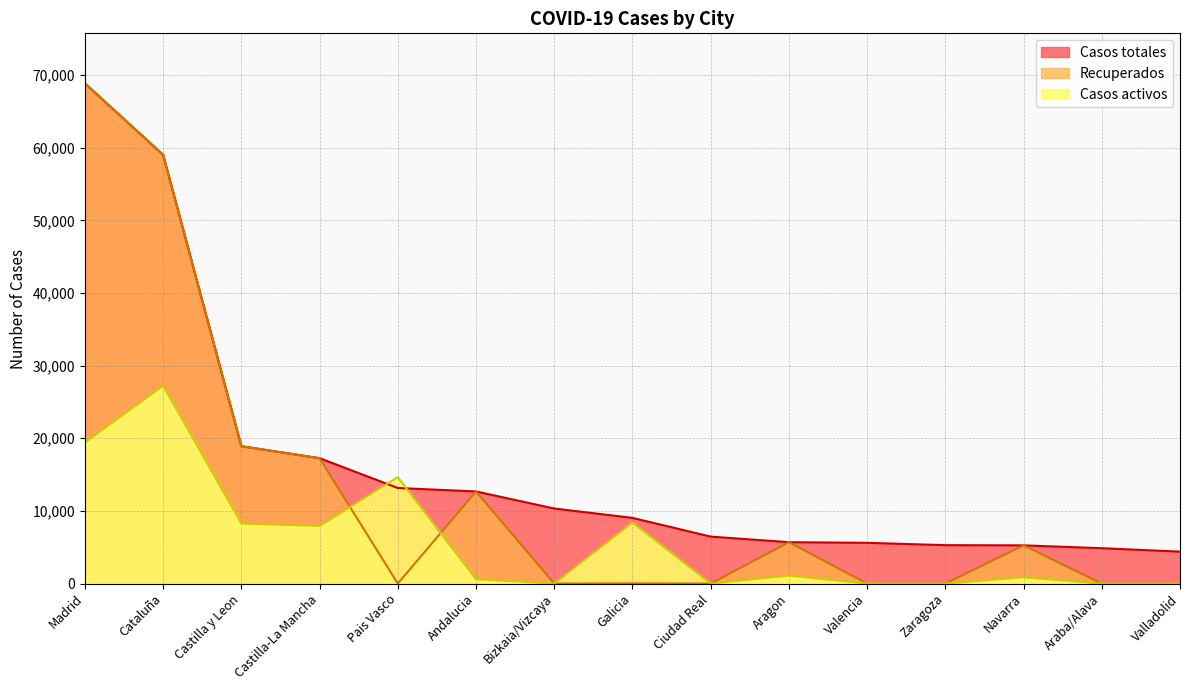

What position from the left is Araba/Alava?

14